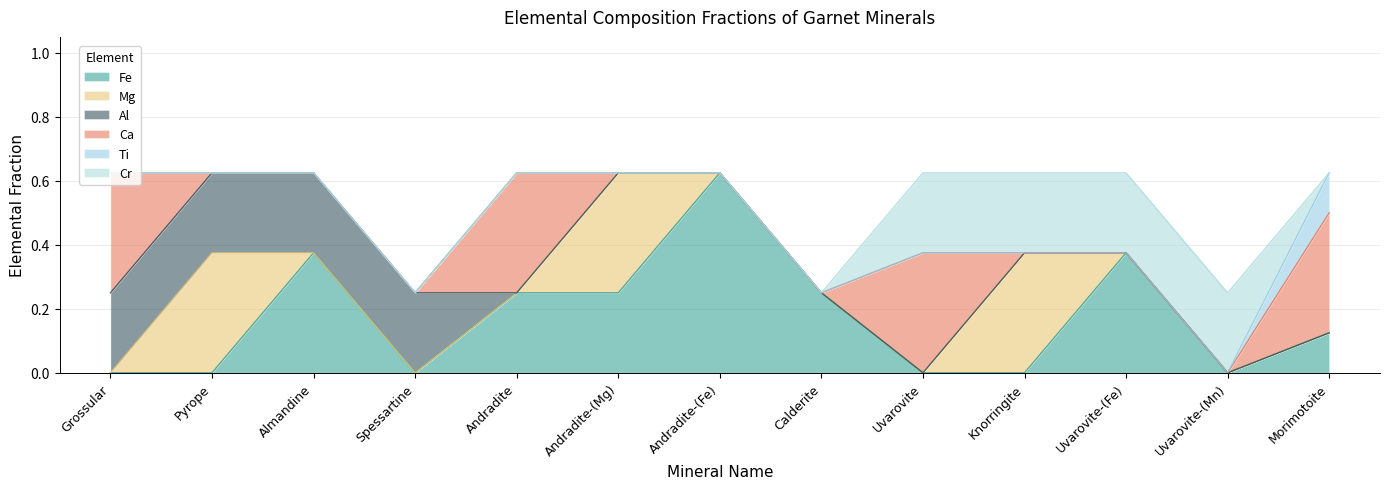

Which series has the largest total across all categories?

Fe